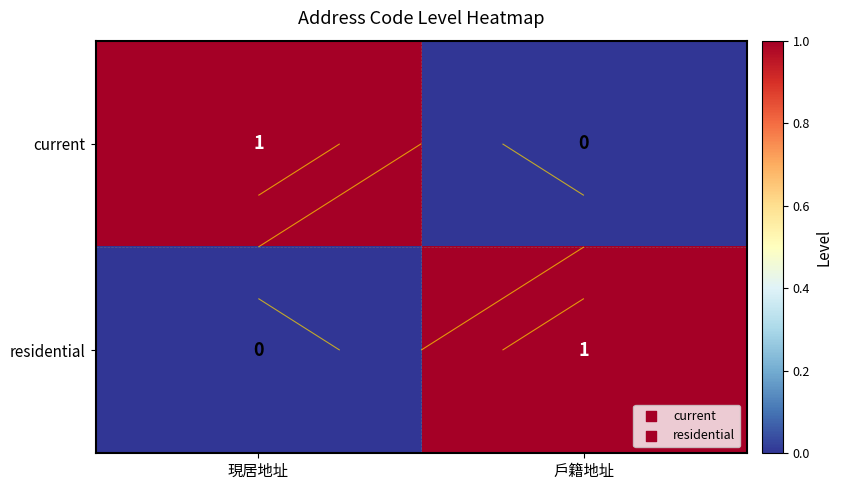

How many categories are shown in the chart?

2